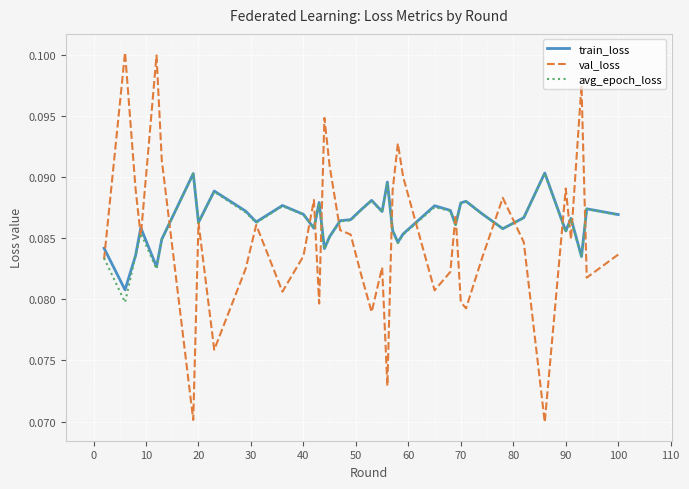

Which series has the largest range (max minus min)?

val_loss